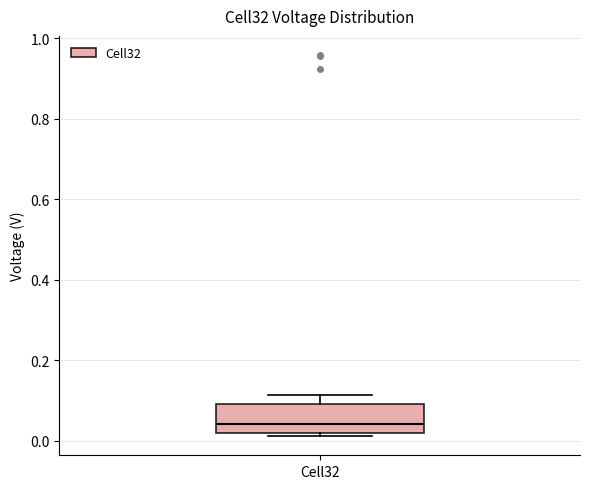

Read this box plot against the y-axis: the position of the median line, the range covered by the box, and the ends of both whiskers. The values are not printed on the chart, so give them approximately, as read against the axis.

median 0.04, box 0.02 to 0.10, whiskers 0.02 (just below the box's lower edge) to 0.12